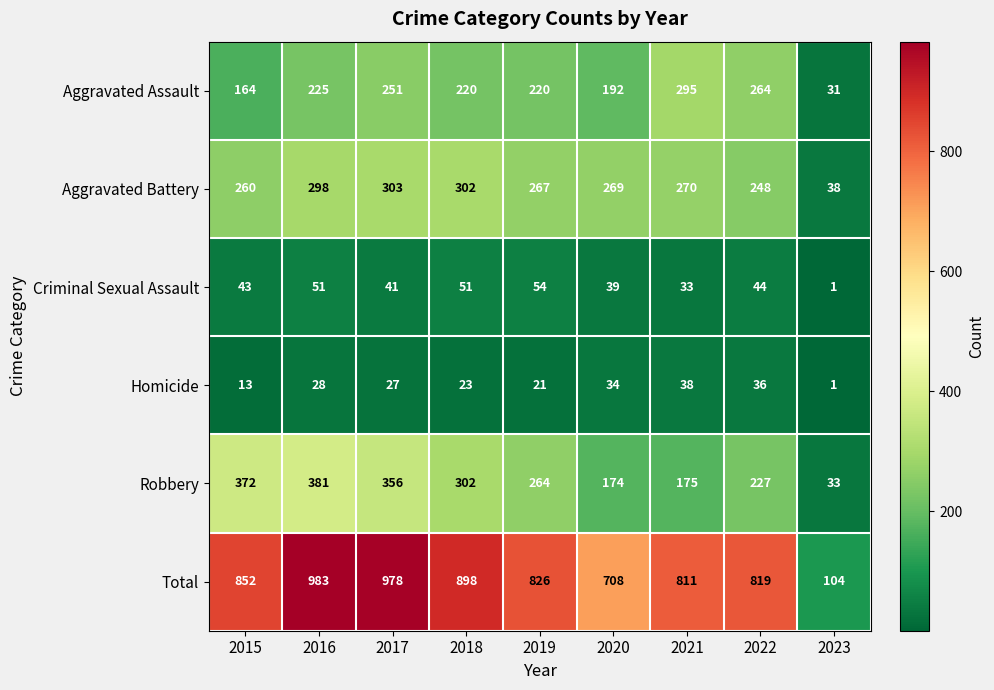

The Homicide series shows 28 at 2016. True or false?

True